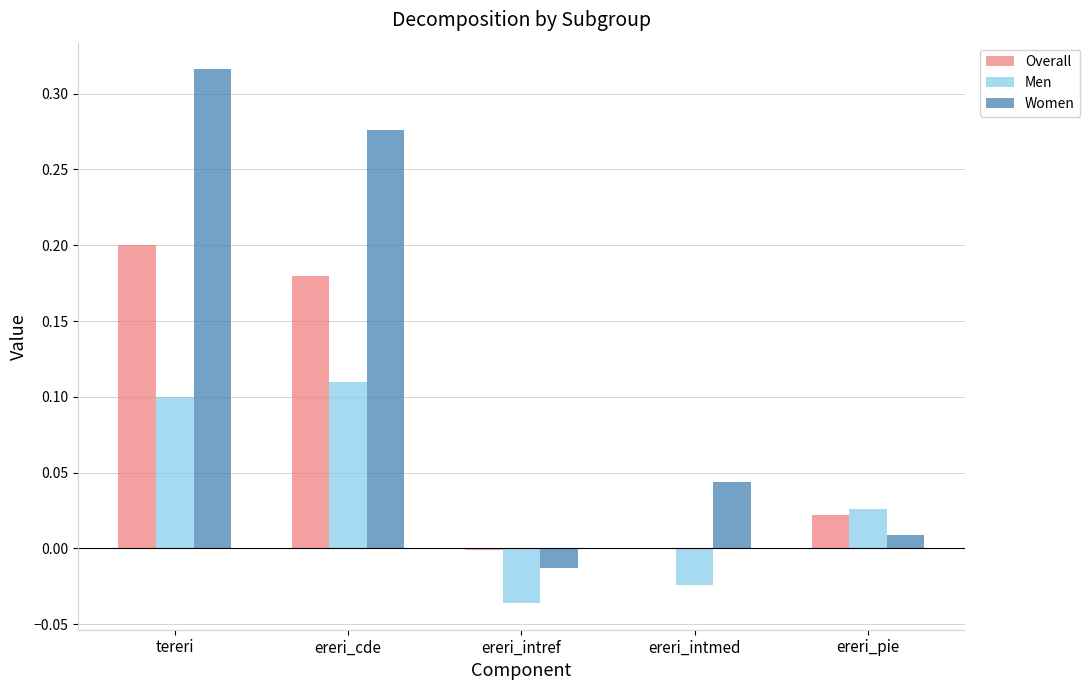

At how many categories does at least one series exceed 0?

4